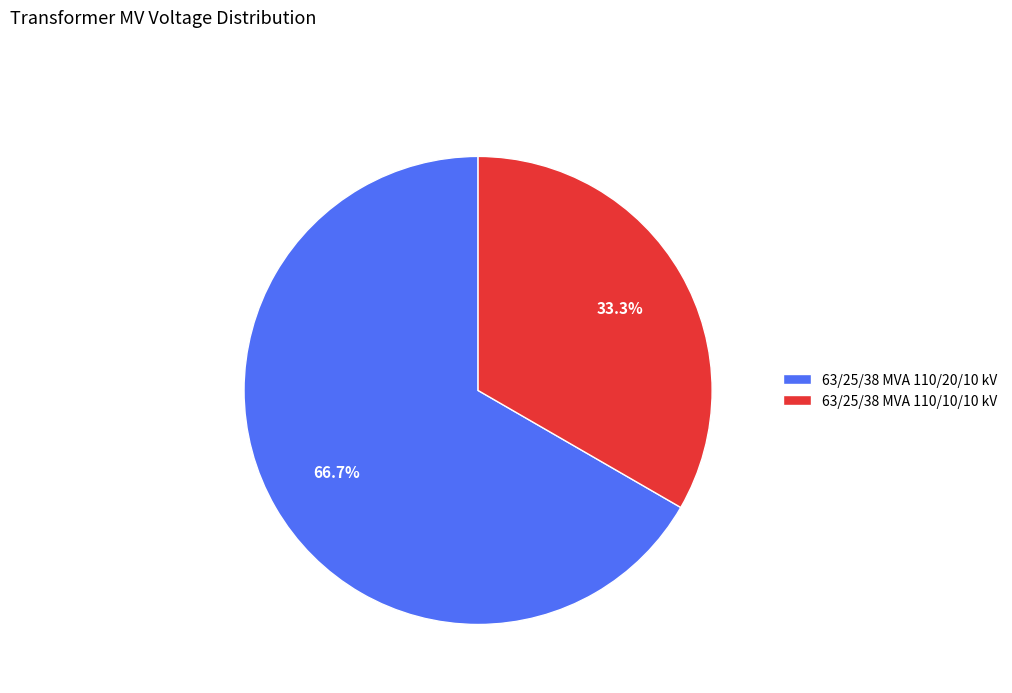

Is it true that 63/25/38 MVA 110/10/10 kV is 33% of the pie?

True